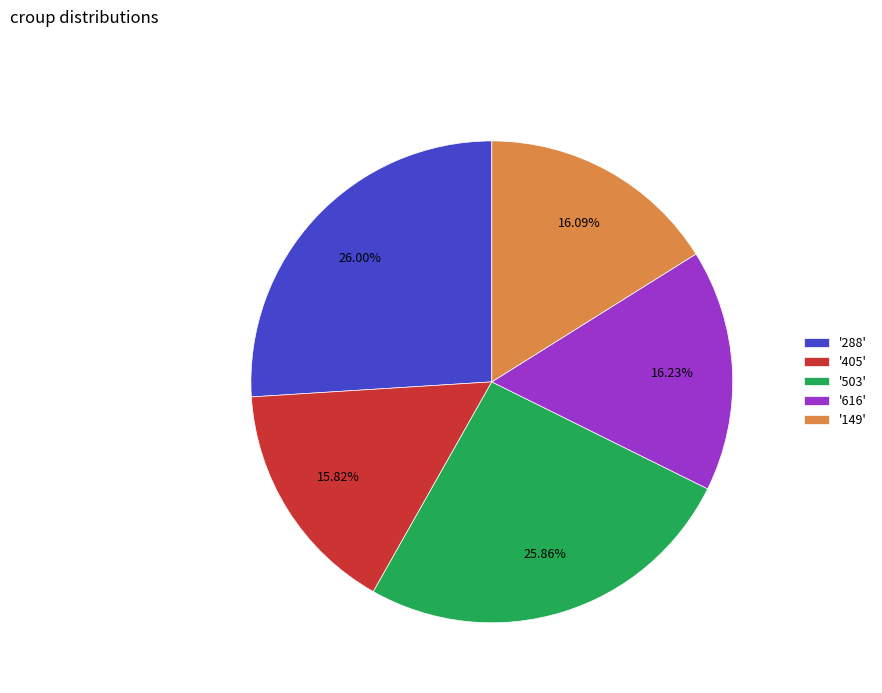

Combined, do '149' and '288' account for over 50%?

No